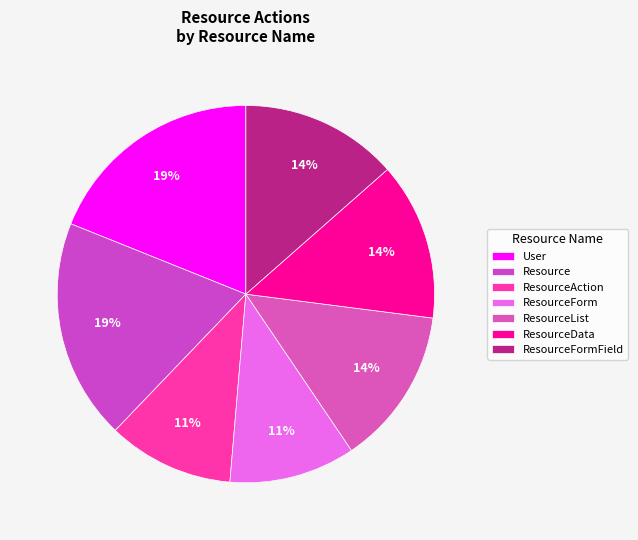

To the nearest percent, what is the difference between the ResourceList and ResourceFormField slice percentages?

0%